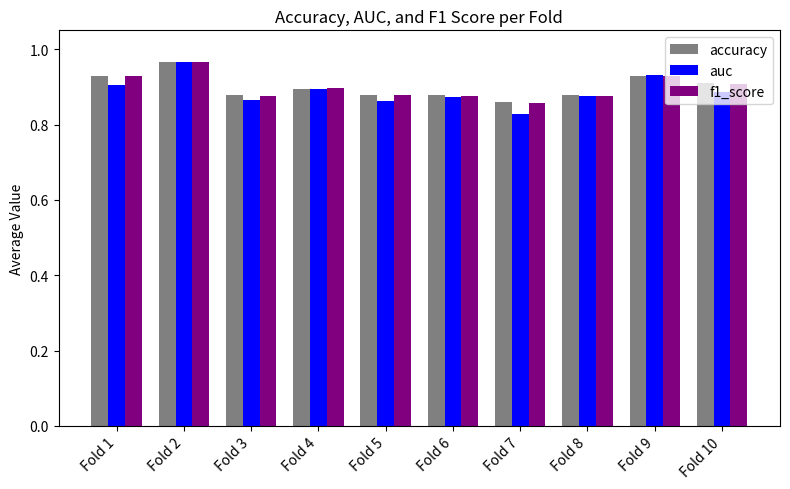

At which category does the chart reach its minimum across all series?

Fold 7